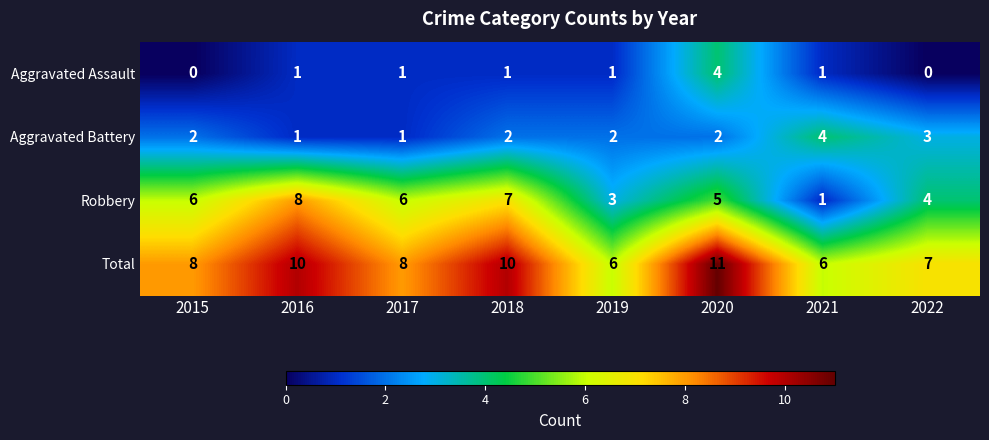

The value of Aggravated Battery at 2021 is 4. True or false?

True